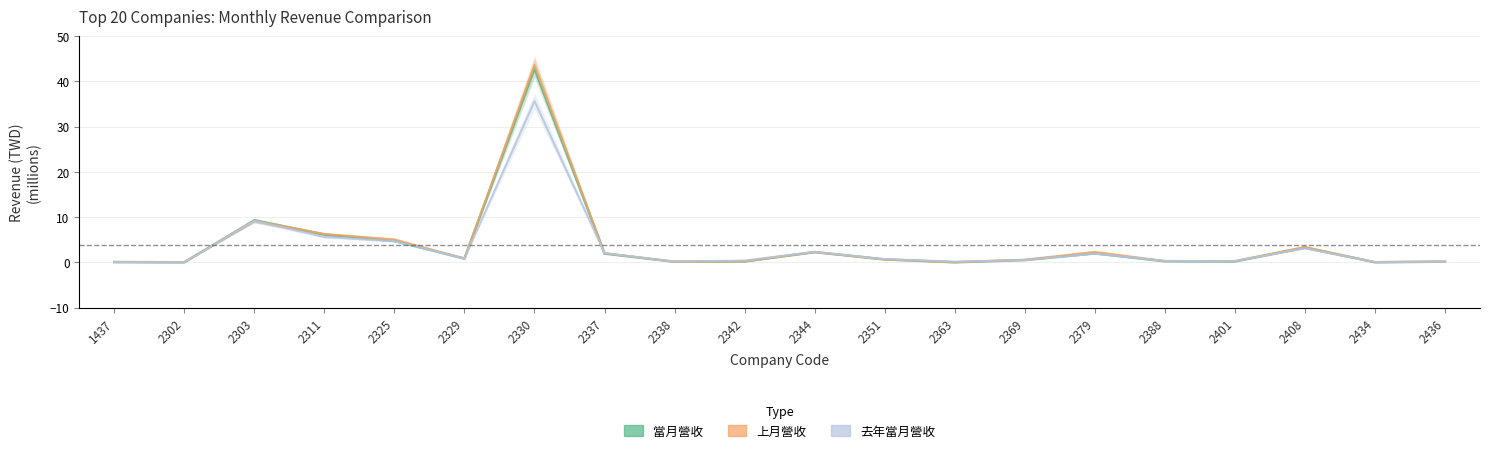

True or false: 上月營收 has a value of 0.0 at 2302.

False